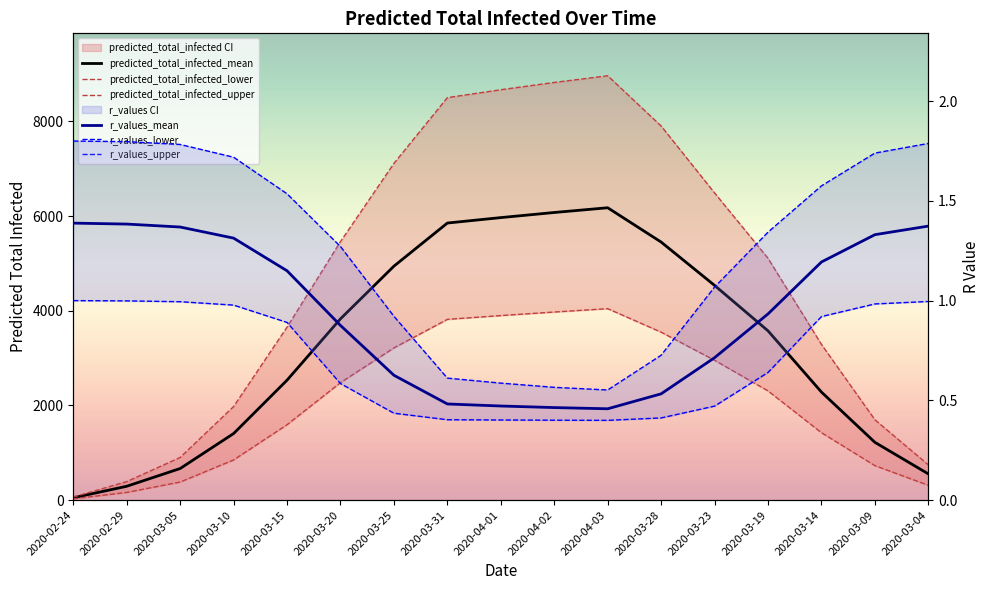

What is the label of the 3rd point from the right?

2020-03-14